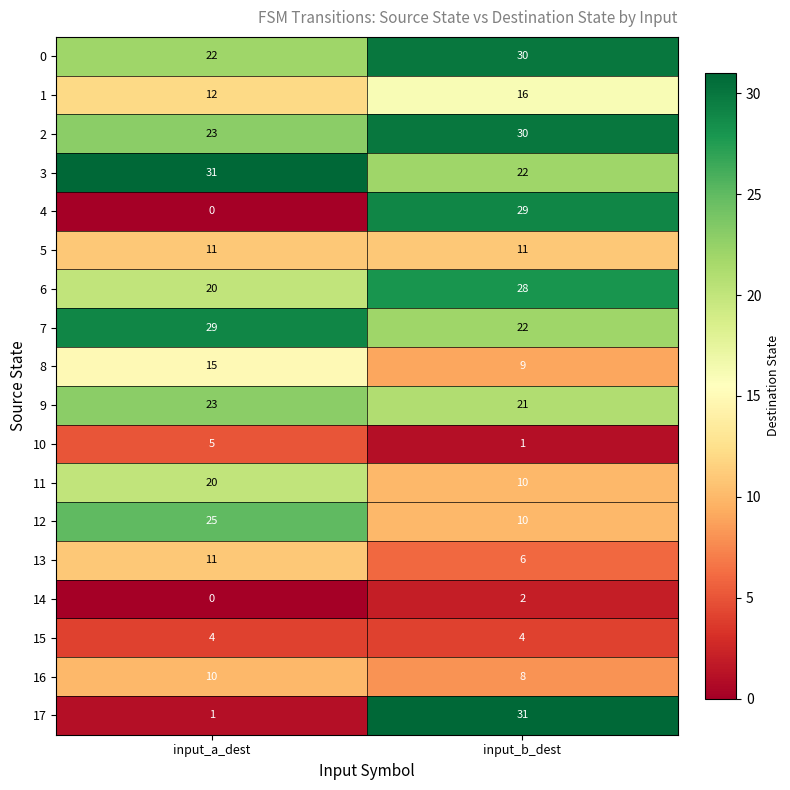

Which series has the widest spread of values?

17